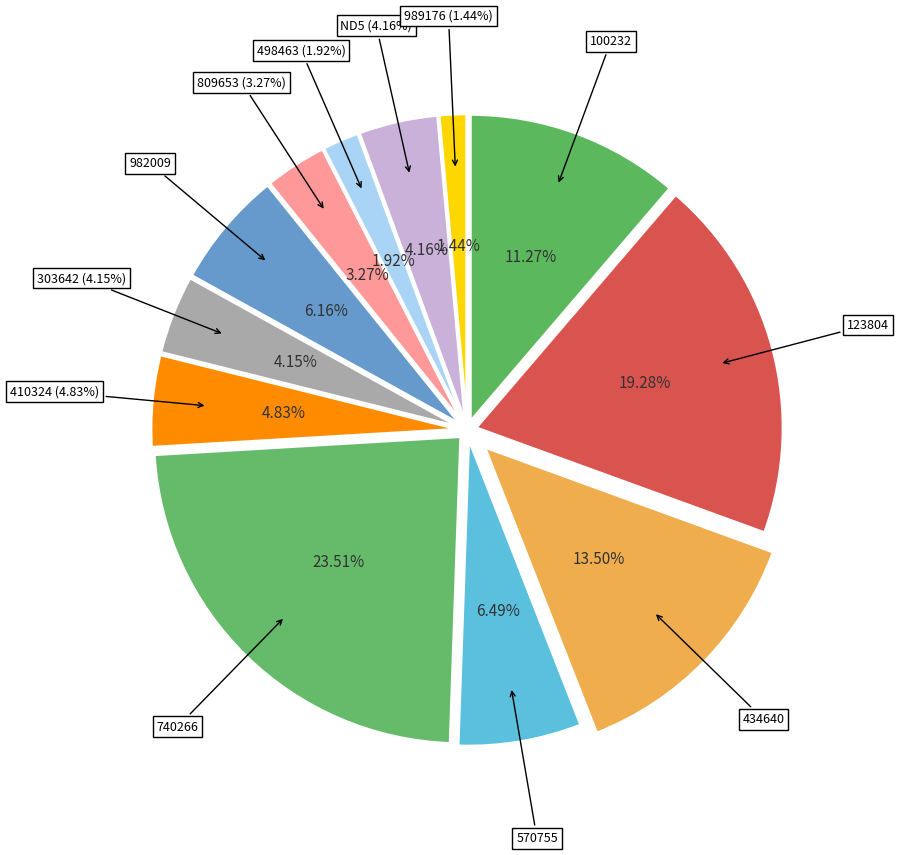

Is there any slice that represents more than half of the pie?

No